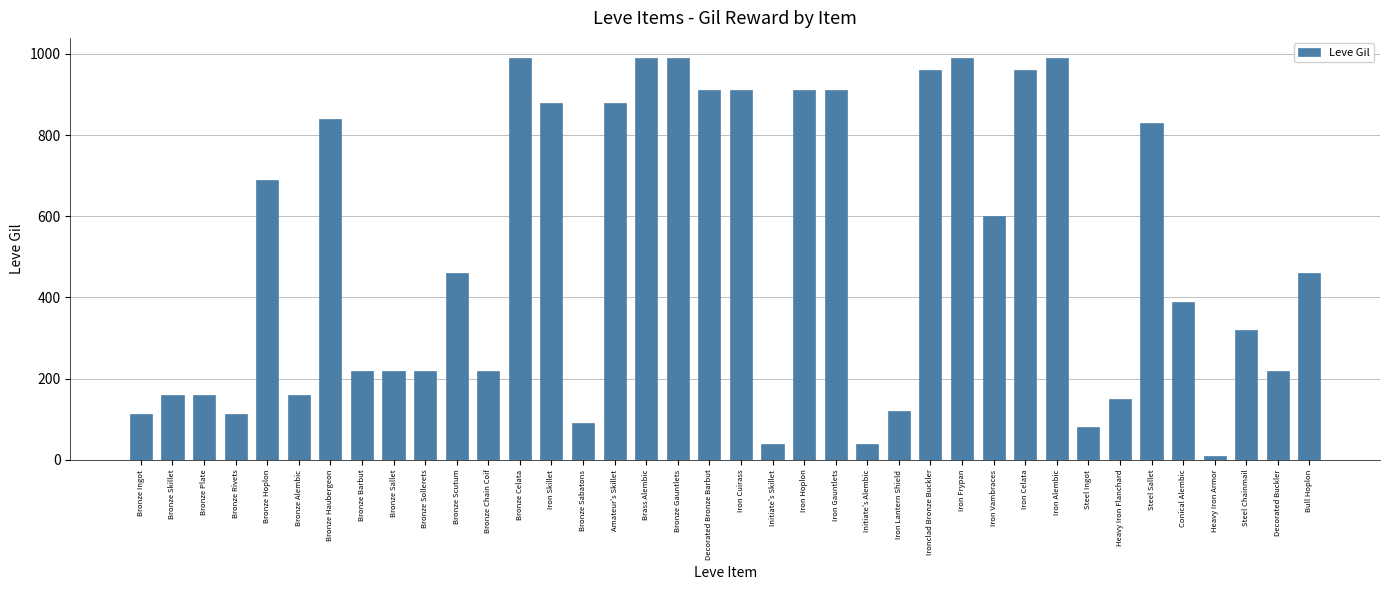

What is the sum of all values?

19195